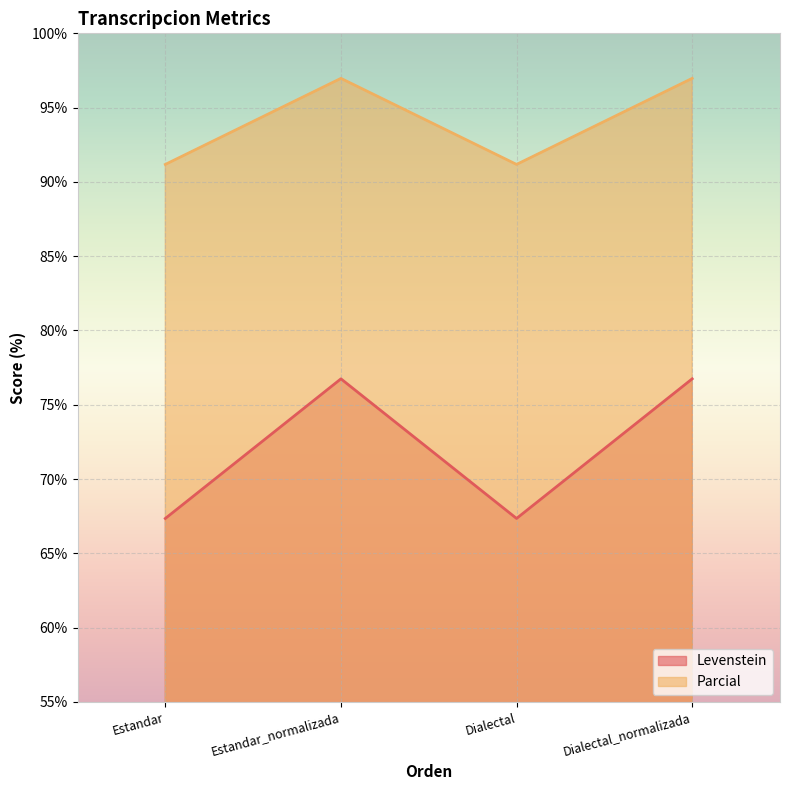

What are all the series names shown in the legend?

Levenstein, Parcial